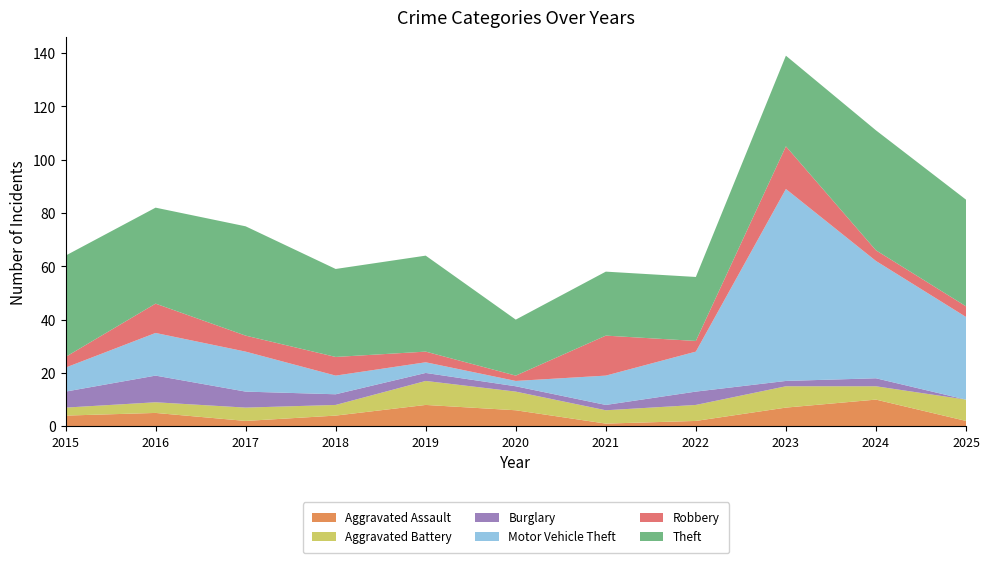

Reading left to right, transcribe all the data shown in this chart.

Aggravated Assault: 2015=4	2016=5	2017=2	2018=4	2019=8	2020=6	2021=1	2022=2	2023=7	2024=10	2025=2
Aggravated Battery: 2015=3	2016=4	2017=5	2018=4	2019=9	2020=7	2021=5	2022=6	2023=8	2024=5	2025=8
Burglary: 2015=6	2016=10	2017=6	2018=4	2019=3	2020=2	2021=2	2022=5	2023=2	2024=3	2025=0
Motor Vehicle Theft: 2015=9	2016=16	2017=15	2018=7	2019=4	2020=2	2021=11	2022=15	2023=72	2024=44	2025=31
Robbery: 2015=4	2016=11	2017=6	2018=7	2019=4	2020=2	2021=15	2022=4	2023=16	2024=4	2025=4
Theft: 2015=38	2016=36	2017=41	2018=33	2019=36	2020=21	2021=24	2022=24	2023=34	2024=45	2025=40